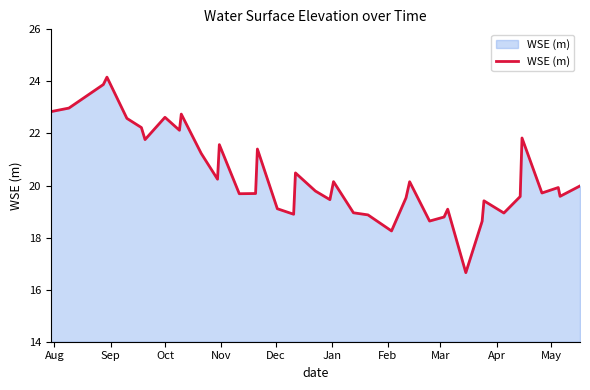

What is the minimum value shown in the chart?

16.7